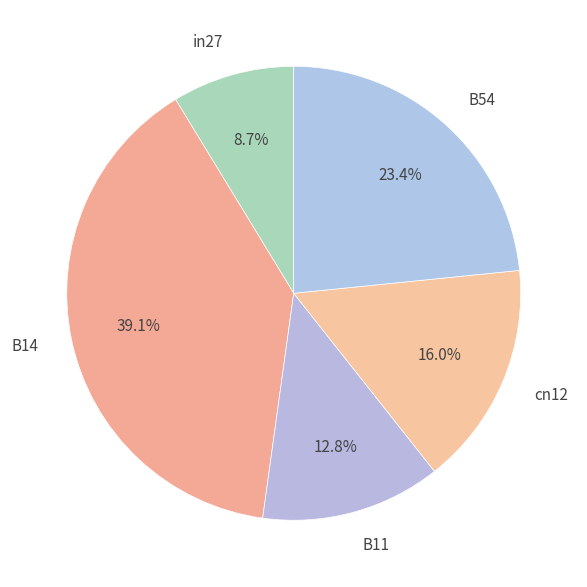

What percentage is the cn12 slice, to the nearest percent?

16%